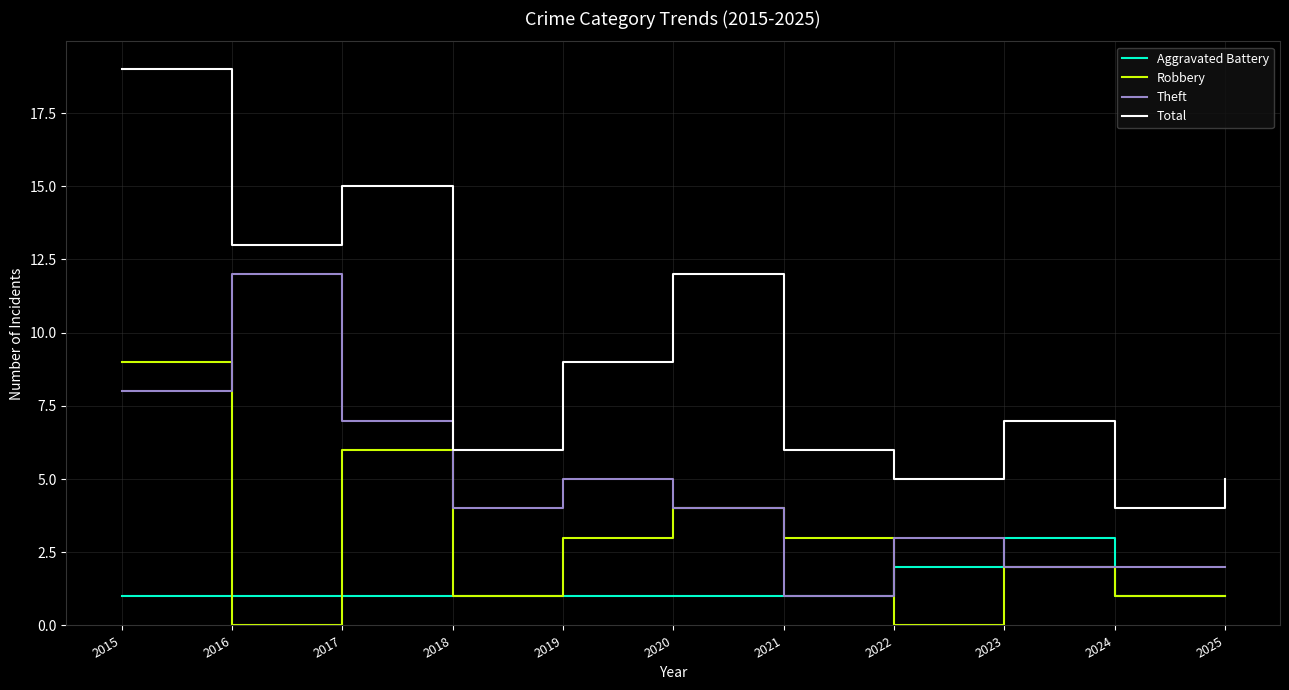

Does the chart have visible grid lines?

Yes